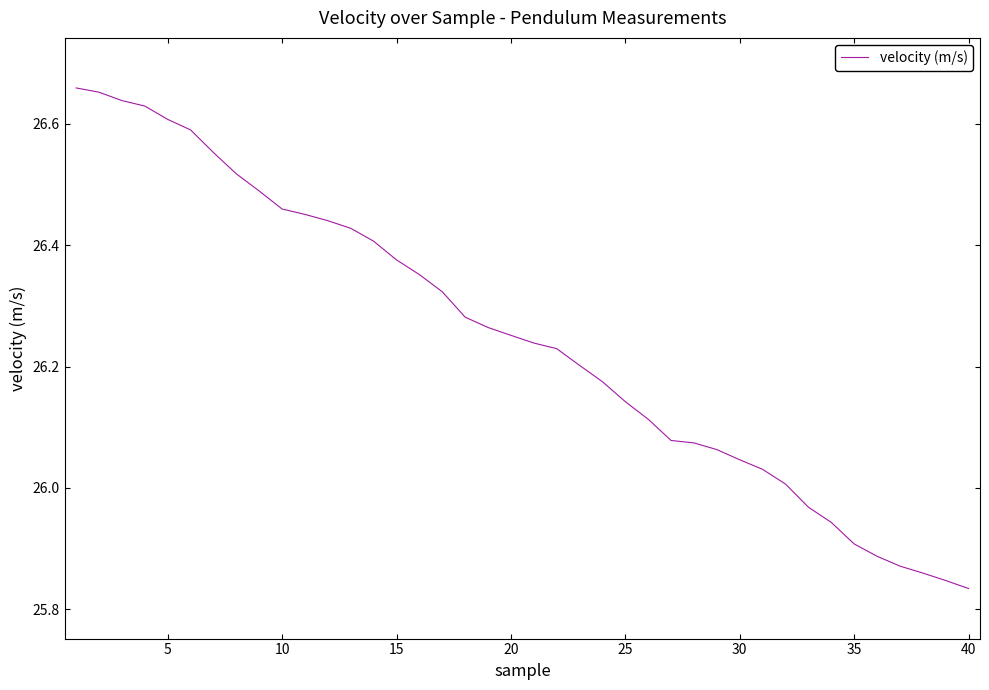

How many lines are shown in the chart?

1